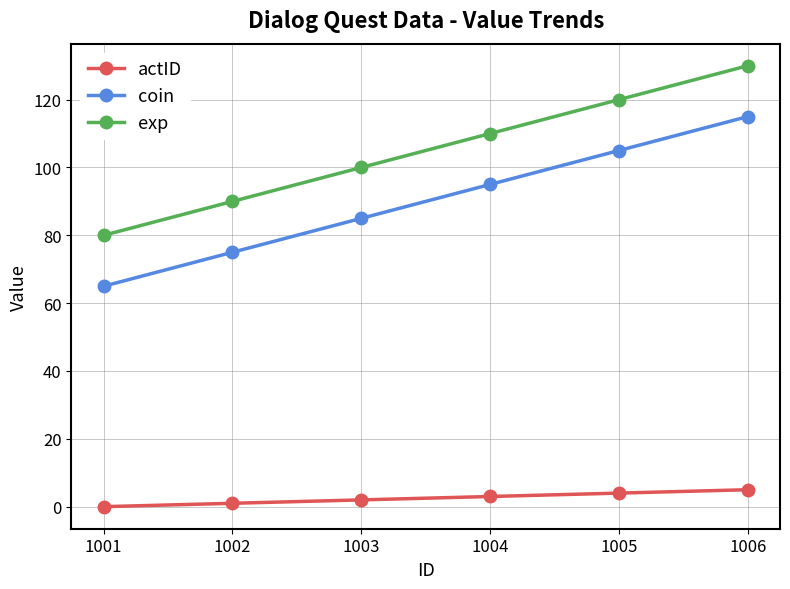

How many data points does each series have?

6